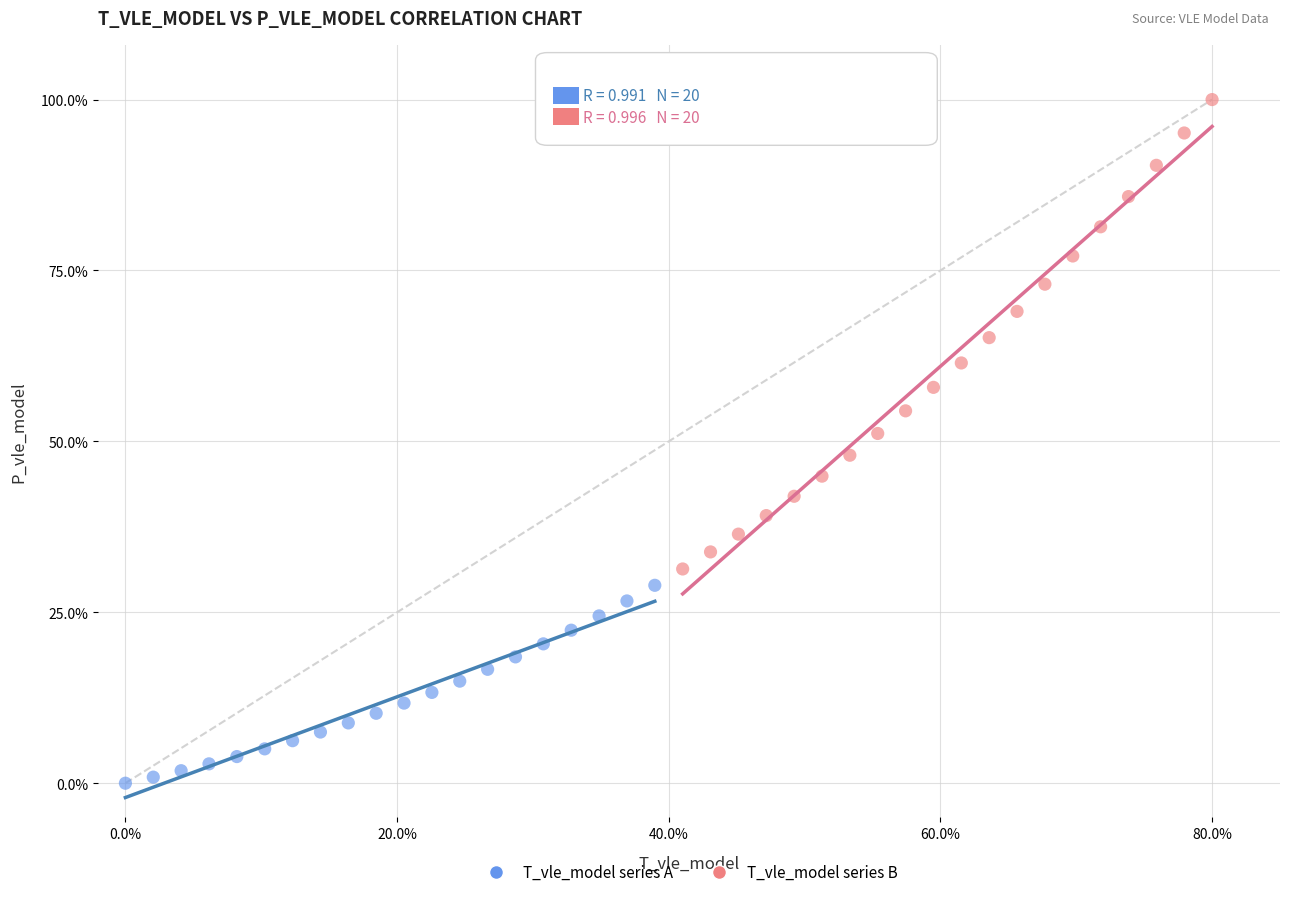

Which series contains the lowest Y value?

T_vle_model series A